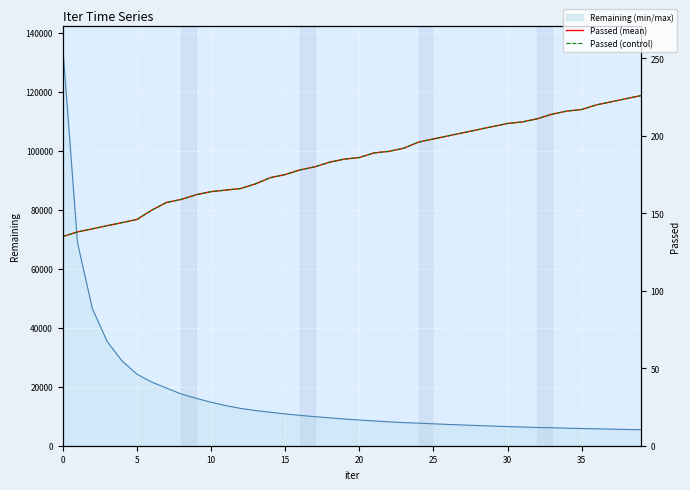

What is the minimum value shown in the chart?

135